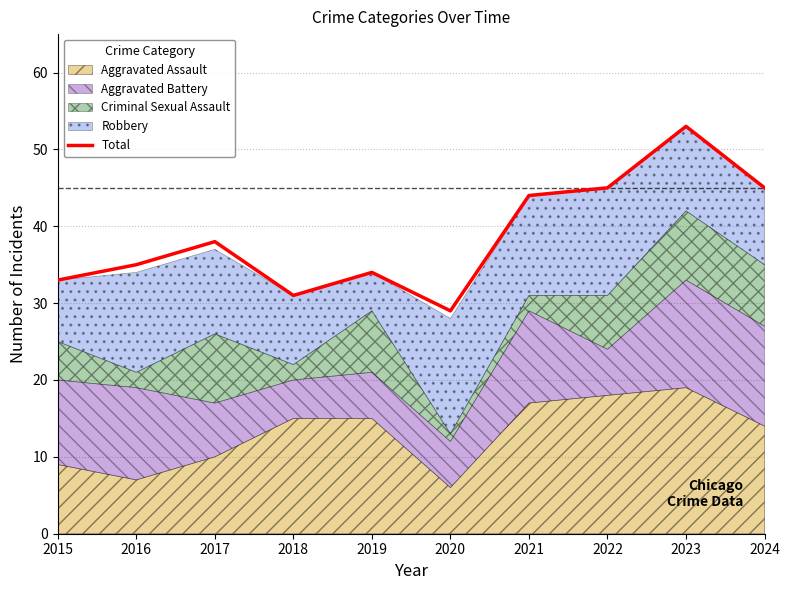

List the labels in order of value, largest first.

2023, 2022, 2024, 2021, 2017, 2016, 2019, 2015, 2018, 2020